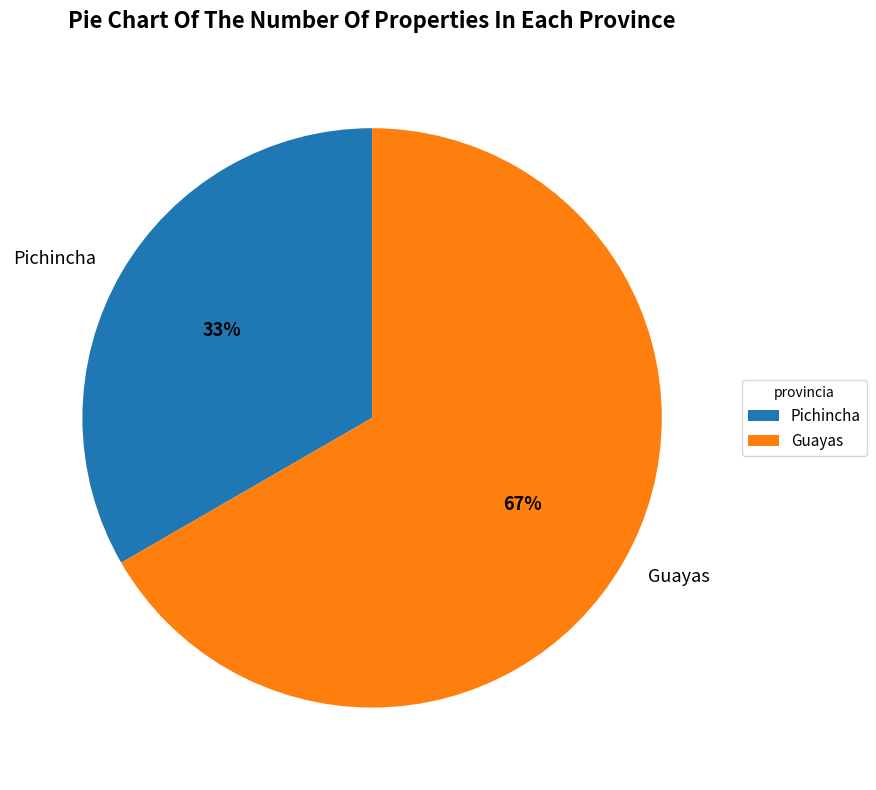

Do Pichincha and Guayas together represent more than half of the pie?

Yes